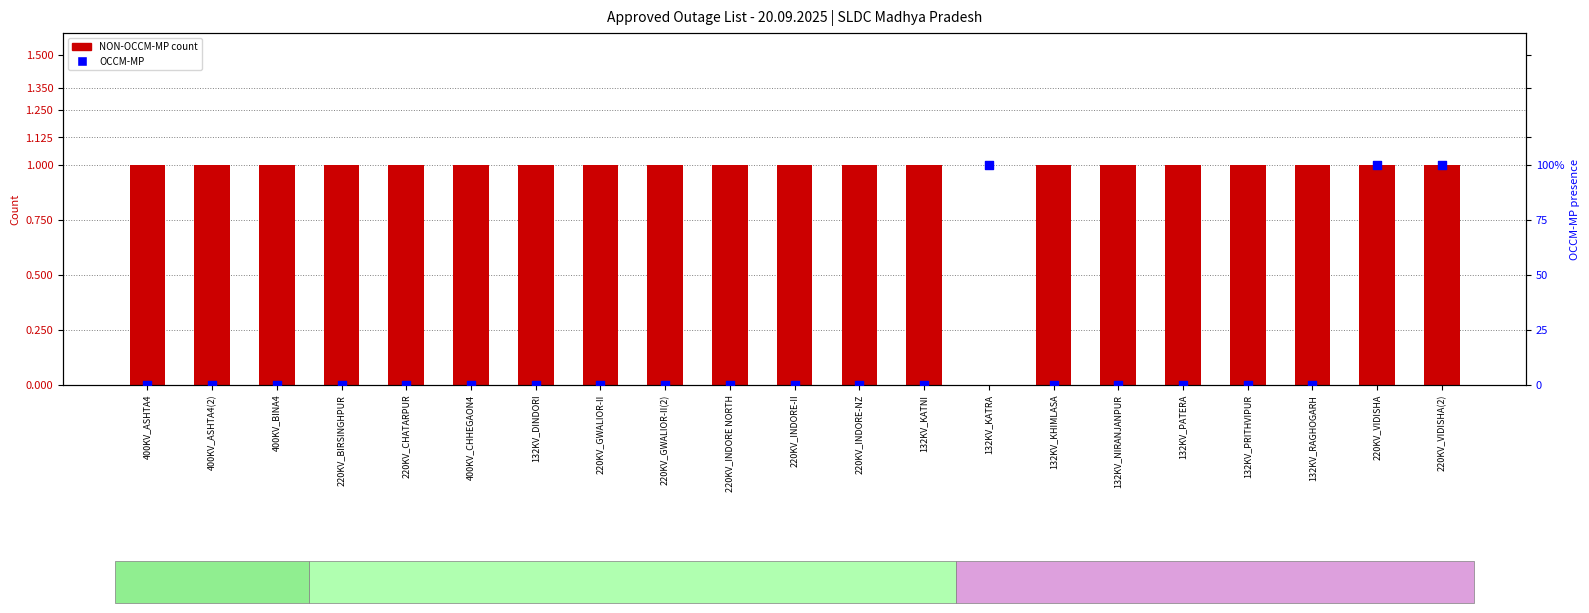

At which category is the sum across all series the highest?

220KV_VIDISHA